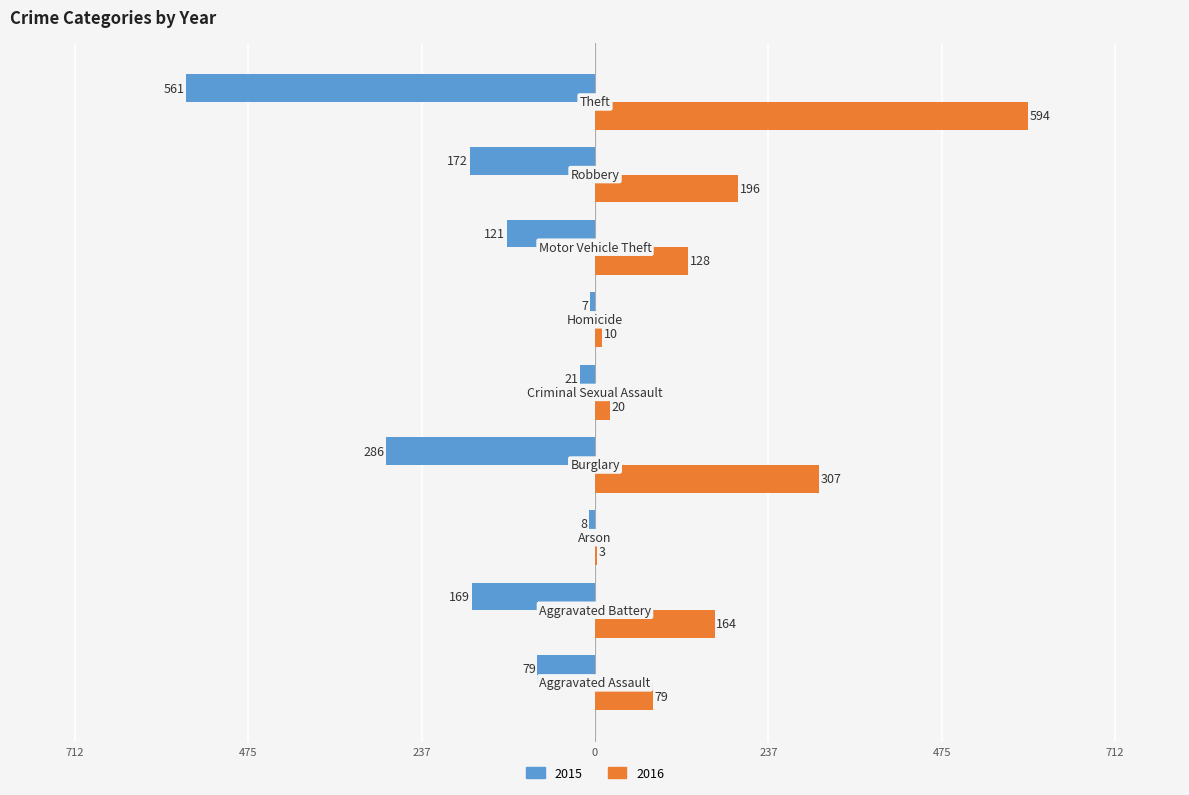

What position from the right is Theft?

1